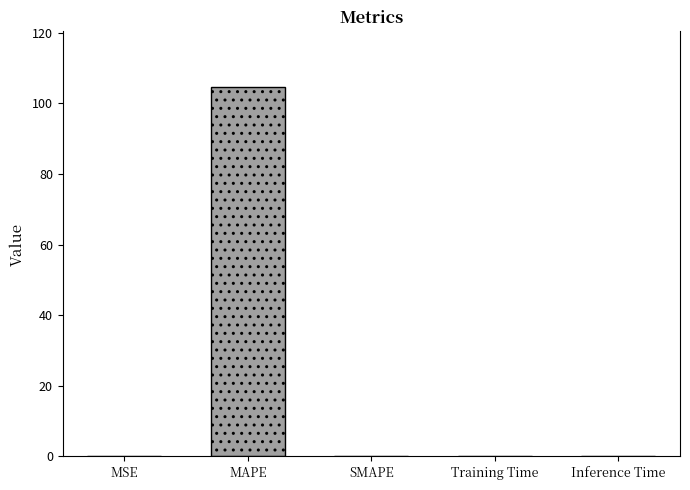

At which category does the chart reach its peak across all series?

MAPE